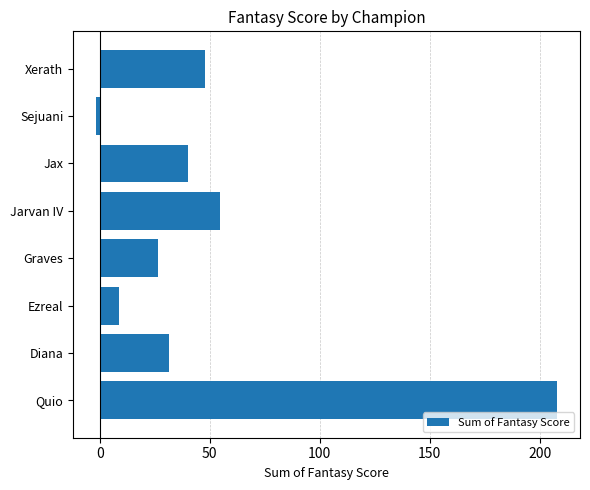

Does the chart contain any negative values?

Yes